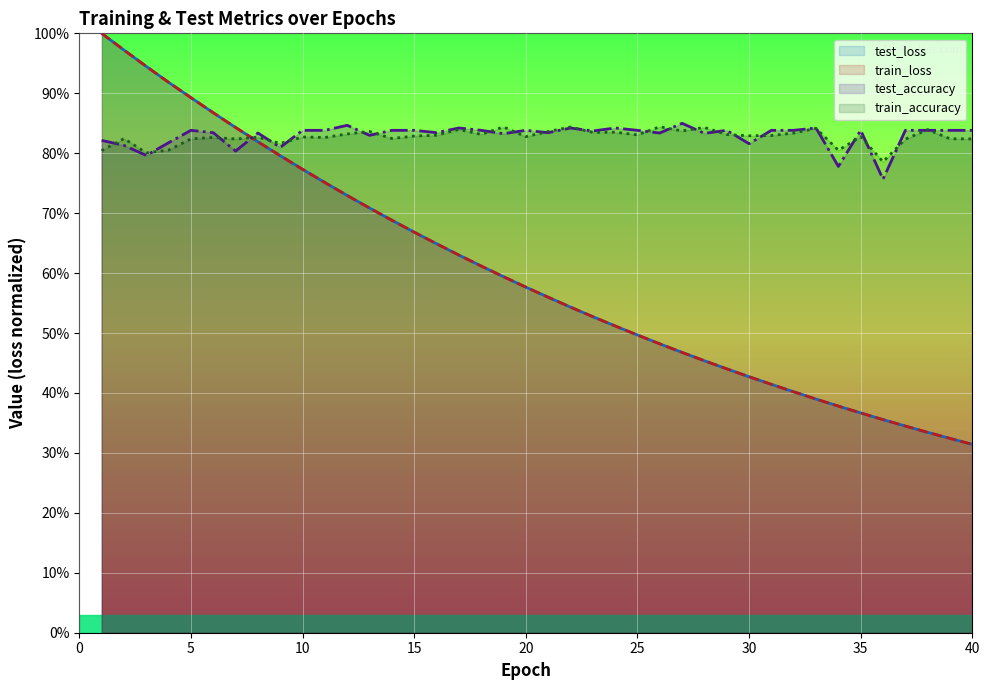

Does the chart display data point markers on the line(s)?

No